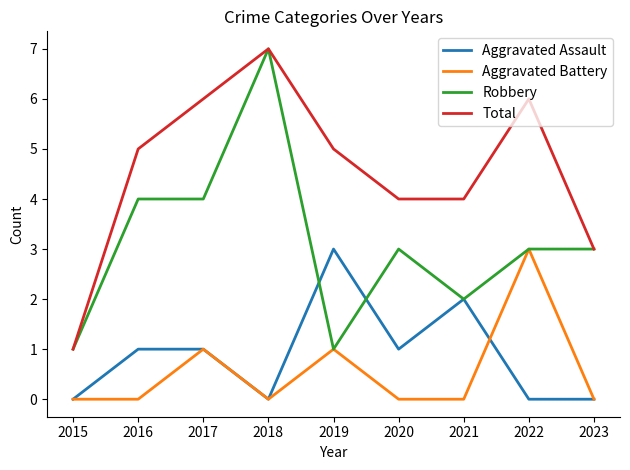

True or false: Aggravated Assault and Total intersect in this chart.

False